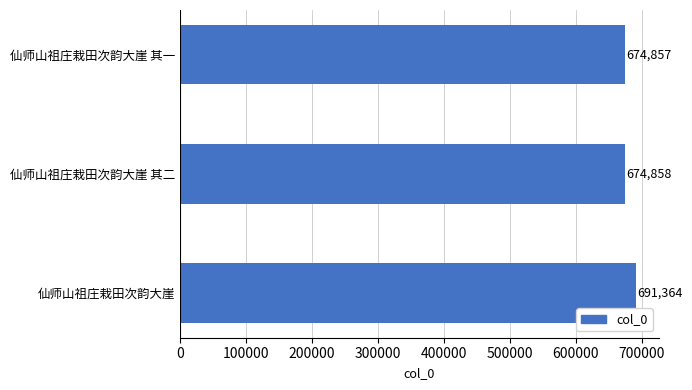

What is the difference between the maximum and minimum values?

16507